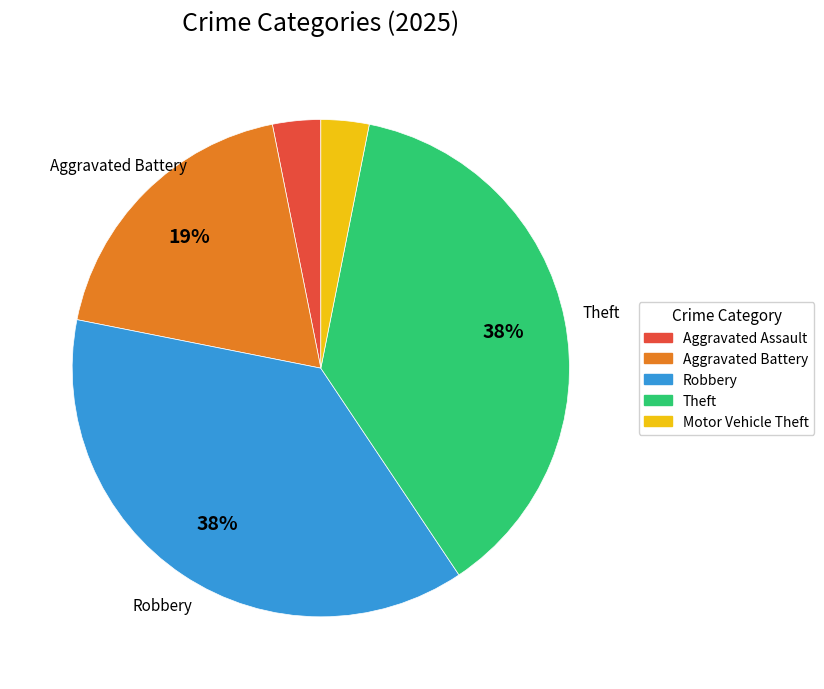

Does any single category account for the majority?

No